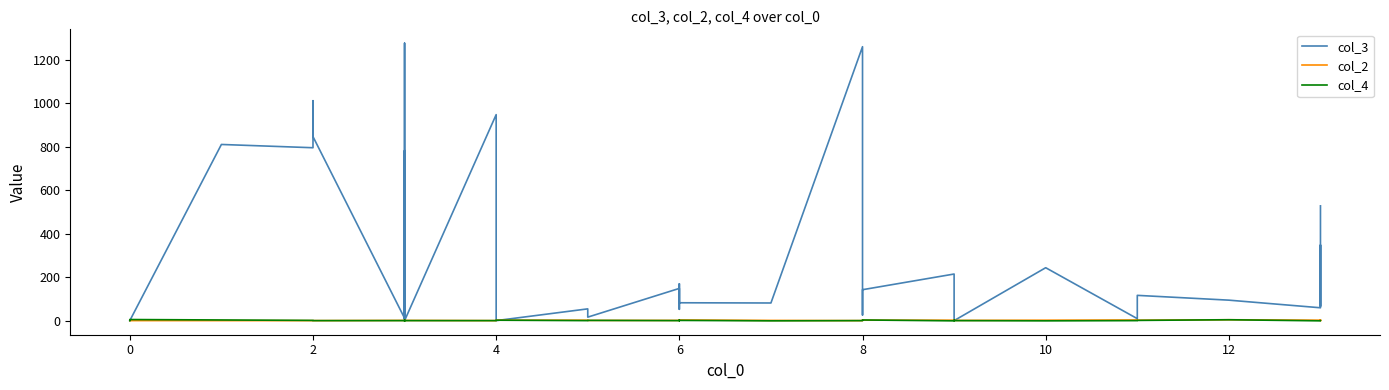

What is the difference between the second highest and second lowest values in the col_3 series?

1258